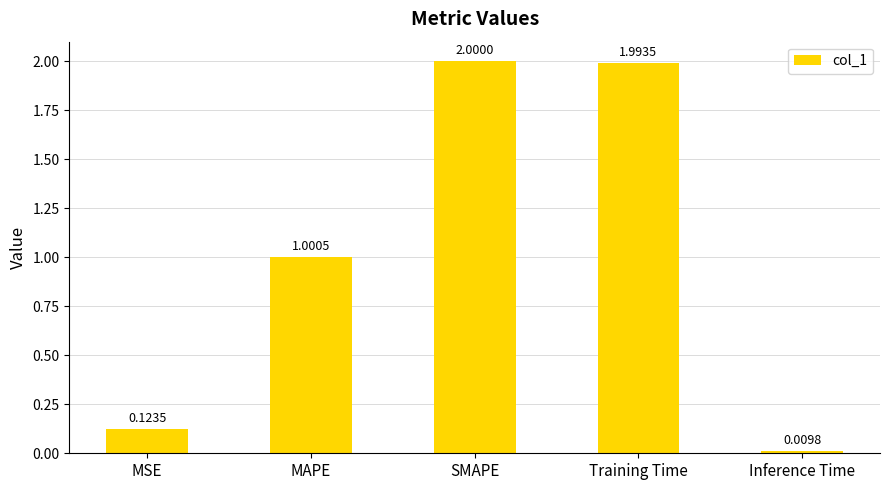

At which label is the value closest to 1?

MAPE